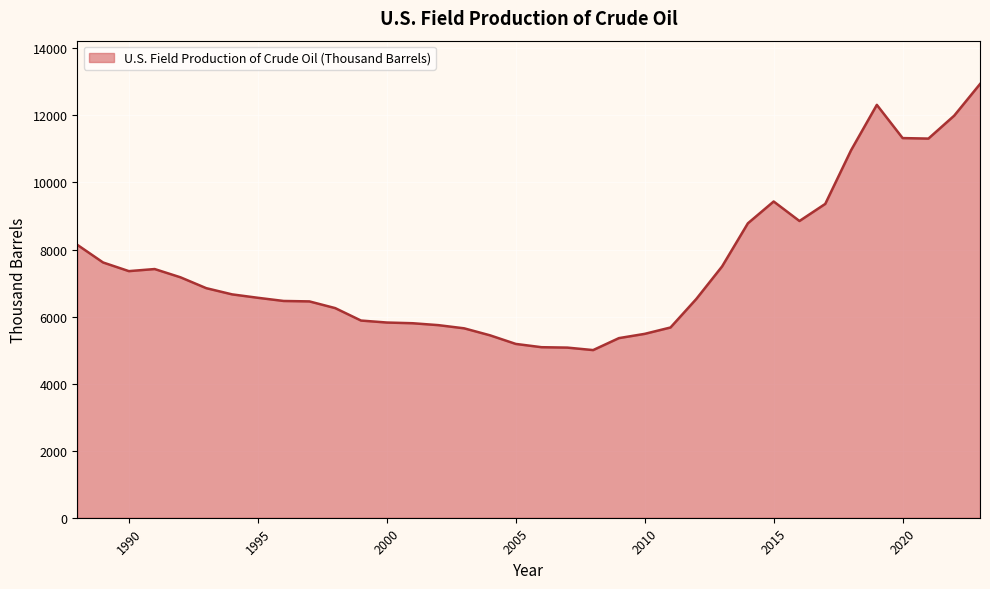

What is the smallest value displayed?

5000